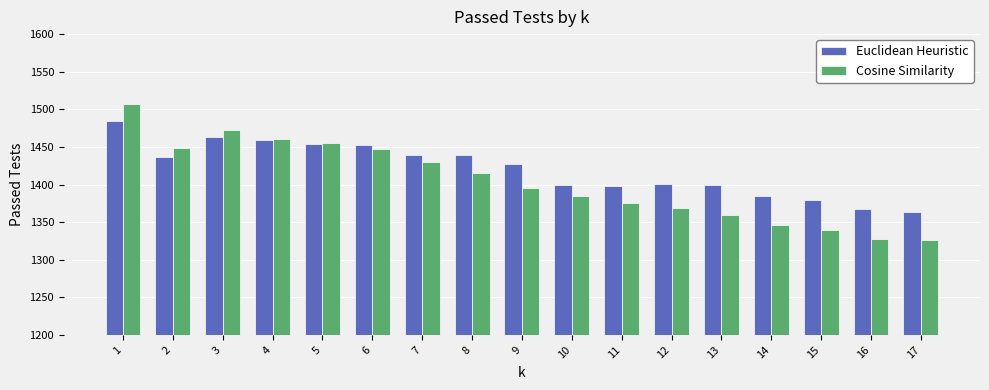

What are all the series names shown in the legend?

Euclidean Heuristic, Cosine Similarity